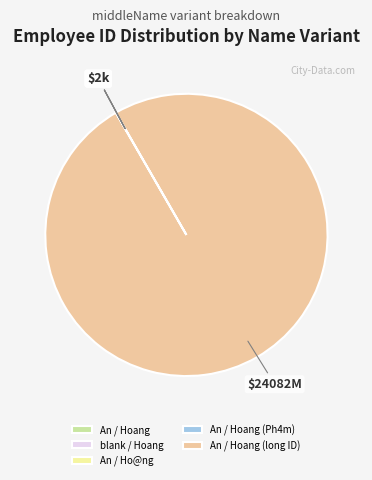

Is there any slice that represents more than half of the pie?

Yes